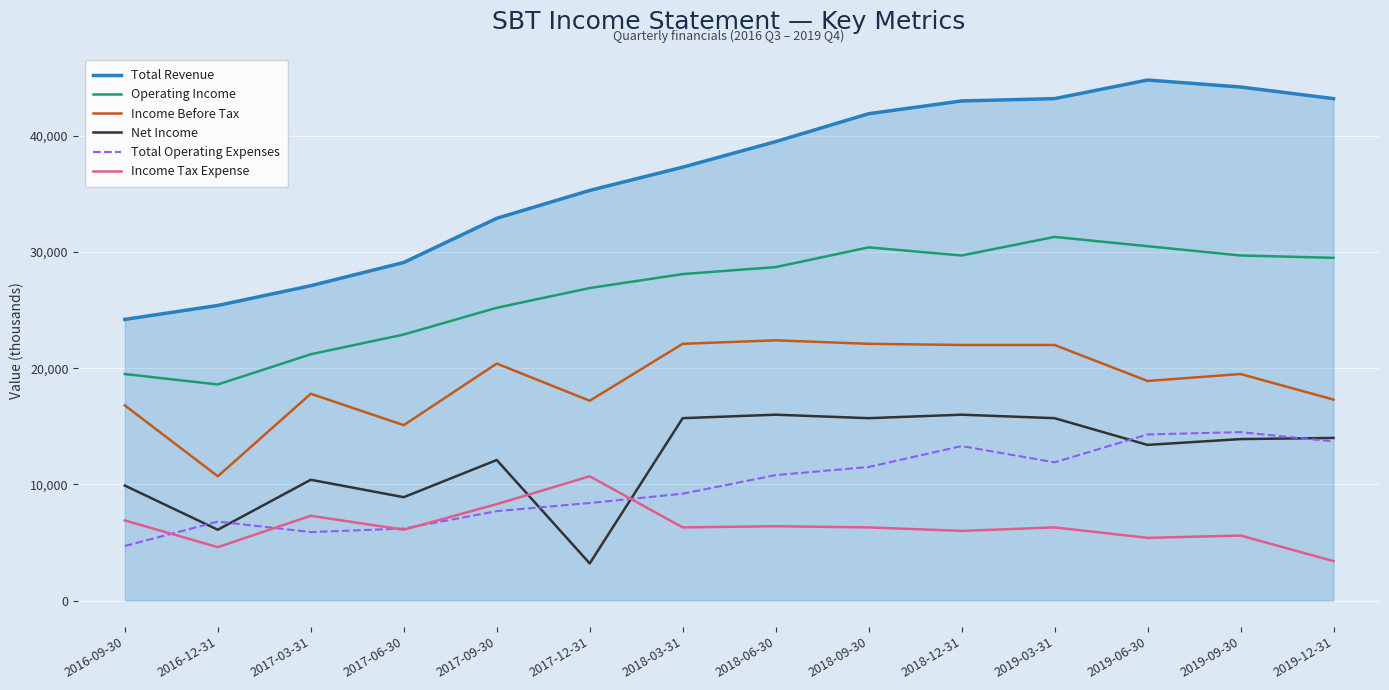

What is the difference between the second highest and minimum values in the Income Tax Expense series?

4900